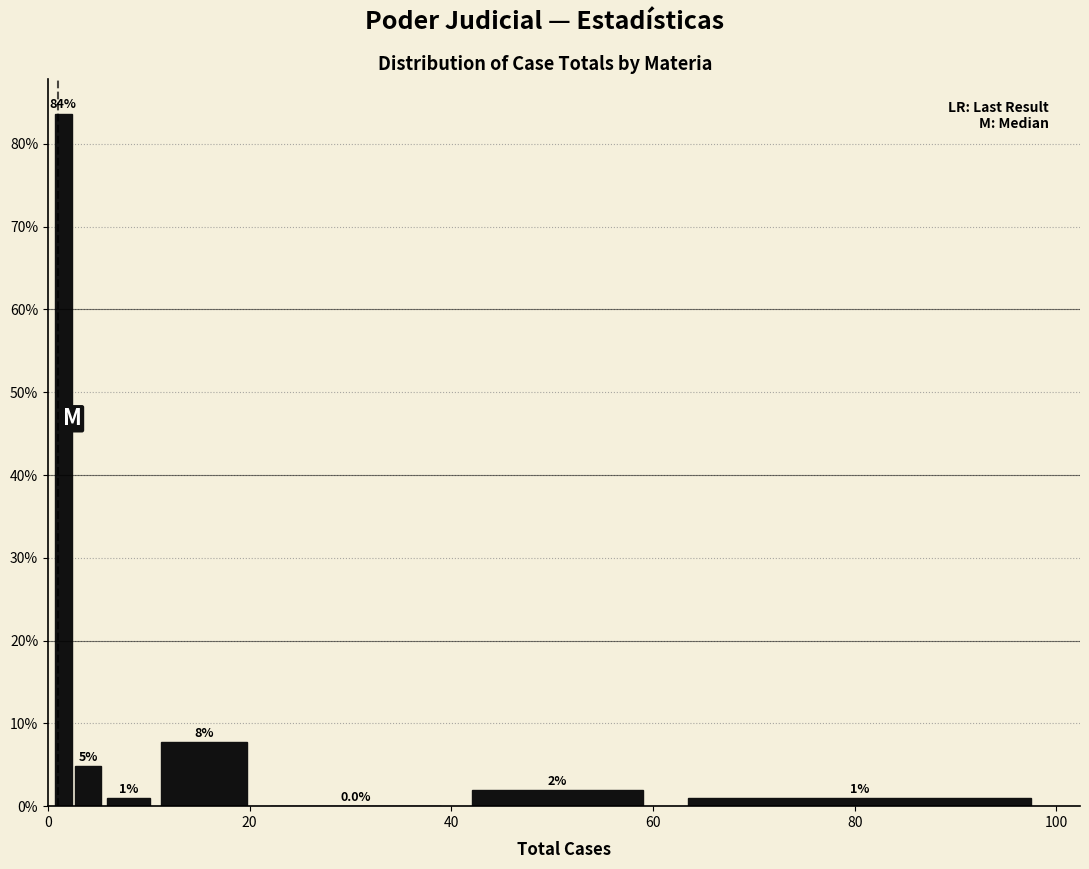

Read against the x-axis, roughly where is the centre of the tallest bar?

2